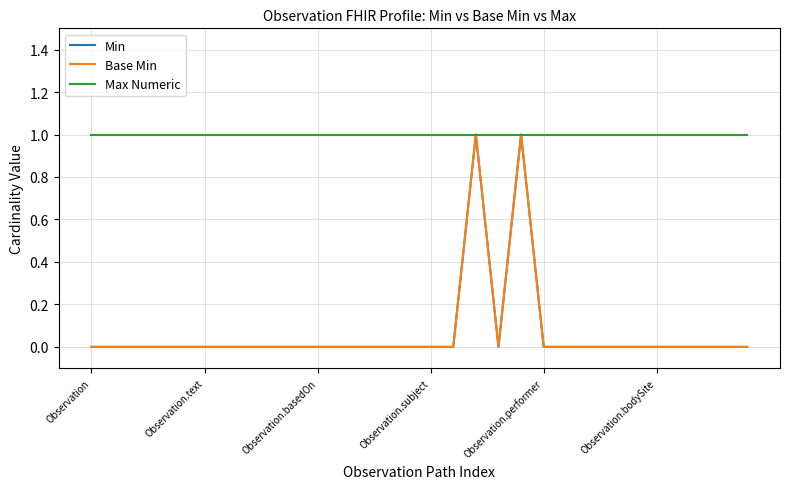

Does the chart have visible grid lines?

Yes